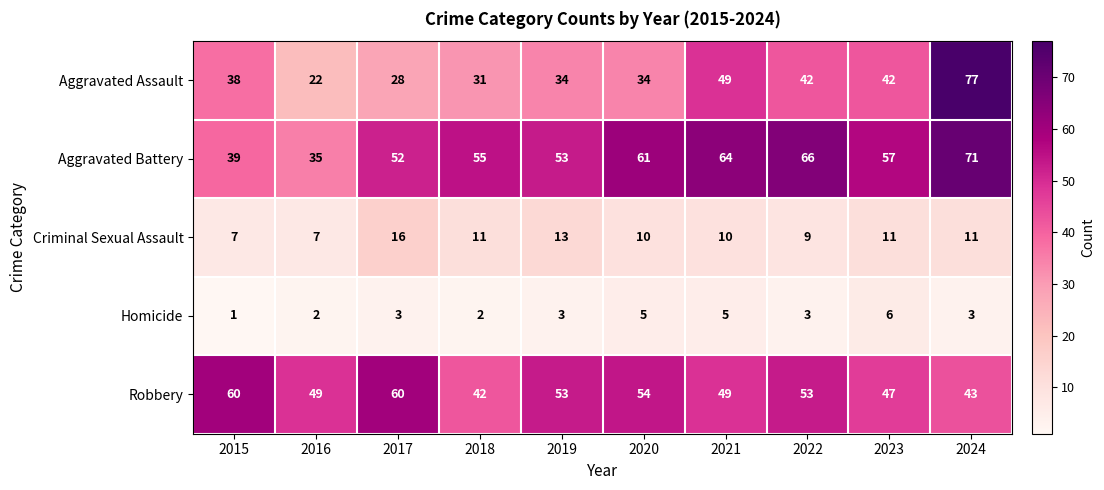

How many categories are shown in the chart?

10